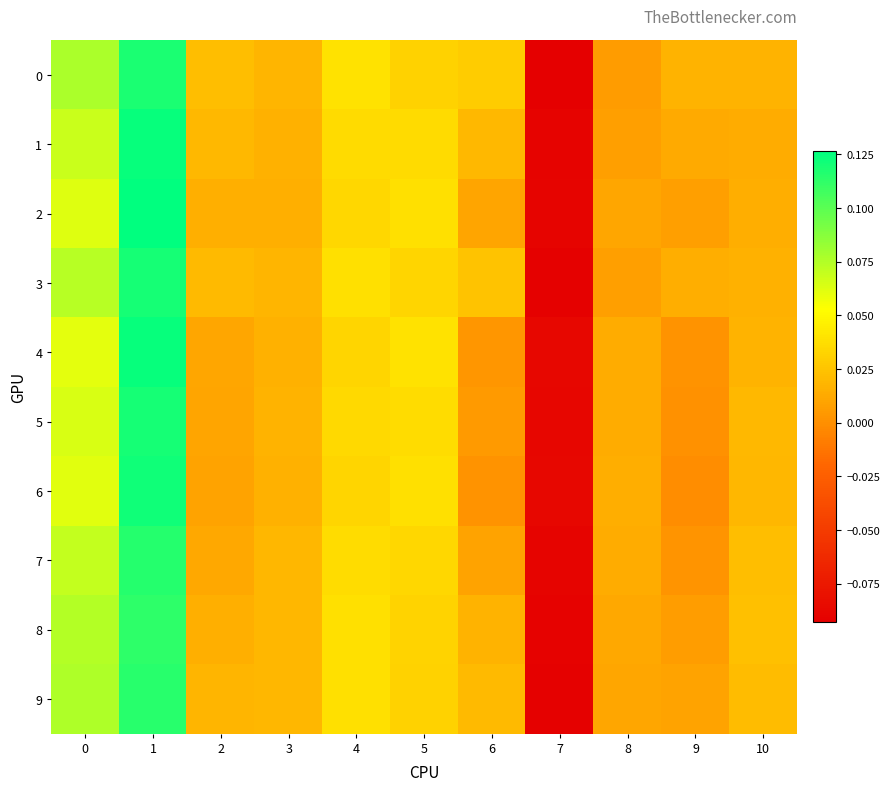

At which category is the sum across all series the highest?

1